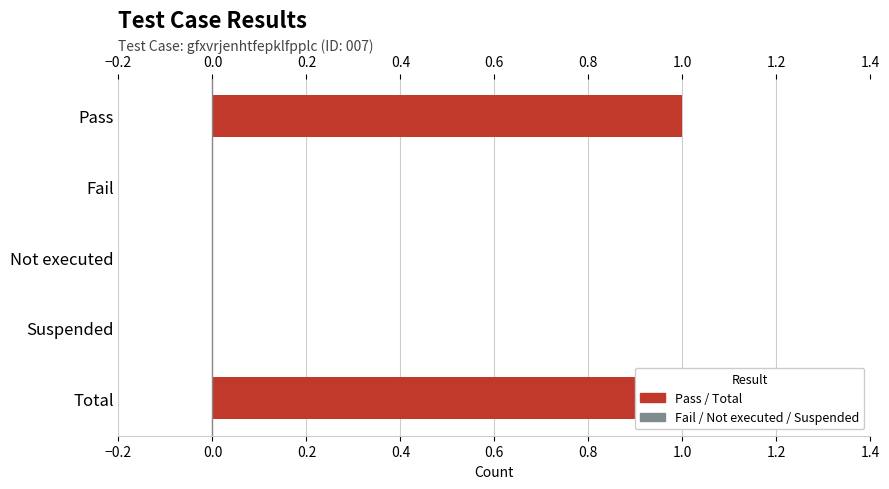

The value at Total is 2. True or false?

False